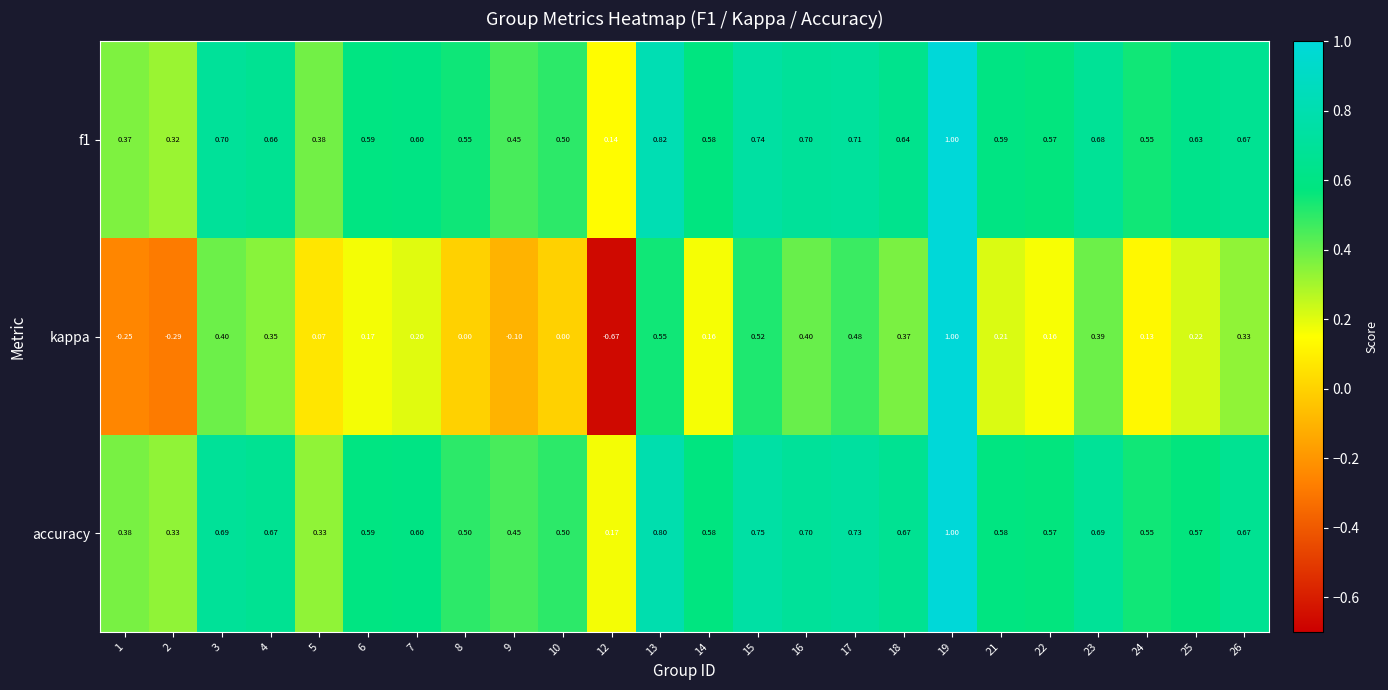

Between 15 and 16, which series saw the biggest shift?

kappa